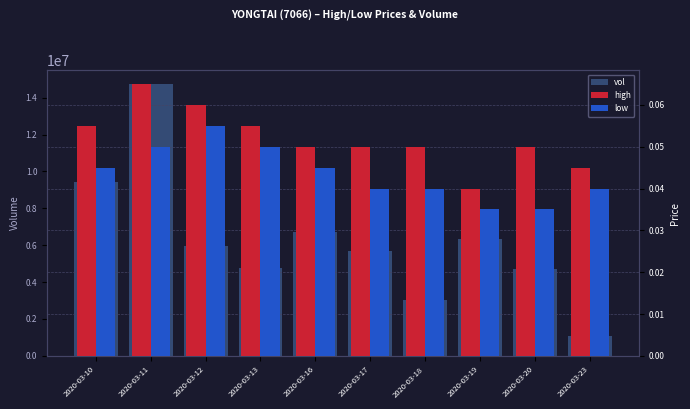

What are all the series names shown in the legend?

vol, high, low